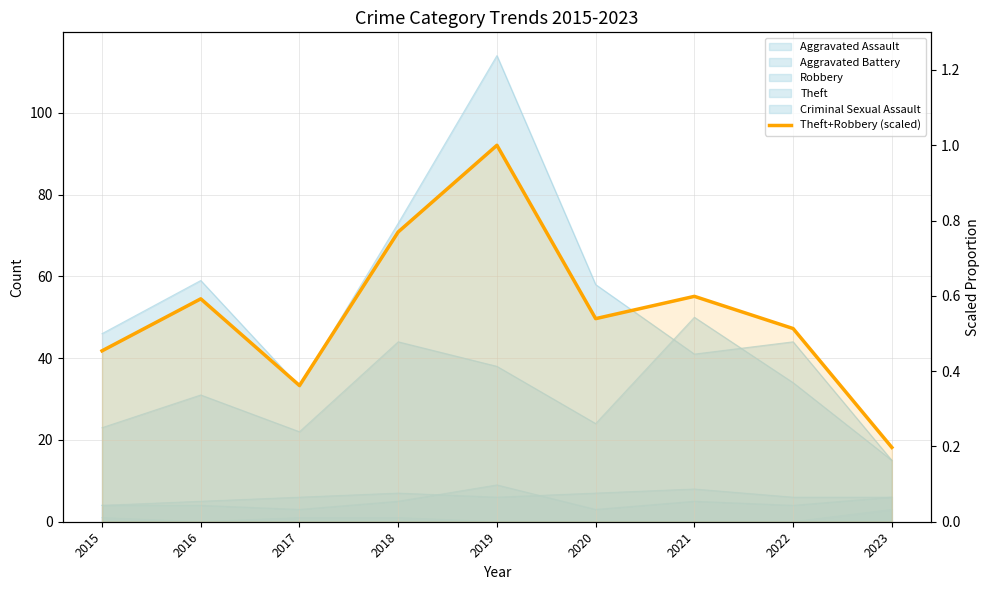

Rank the categories by value from lowest to highest.

2023, 2017, 2015, 2022, 2020, 2016, 2021, 2018, 2019